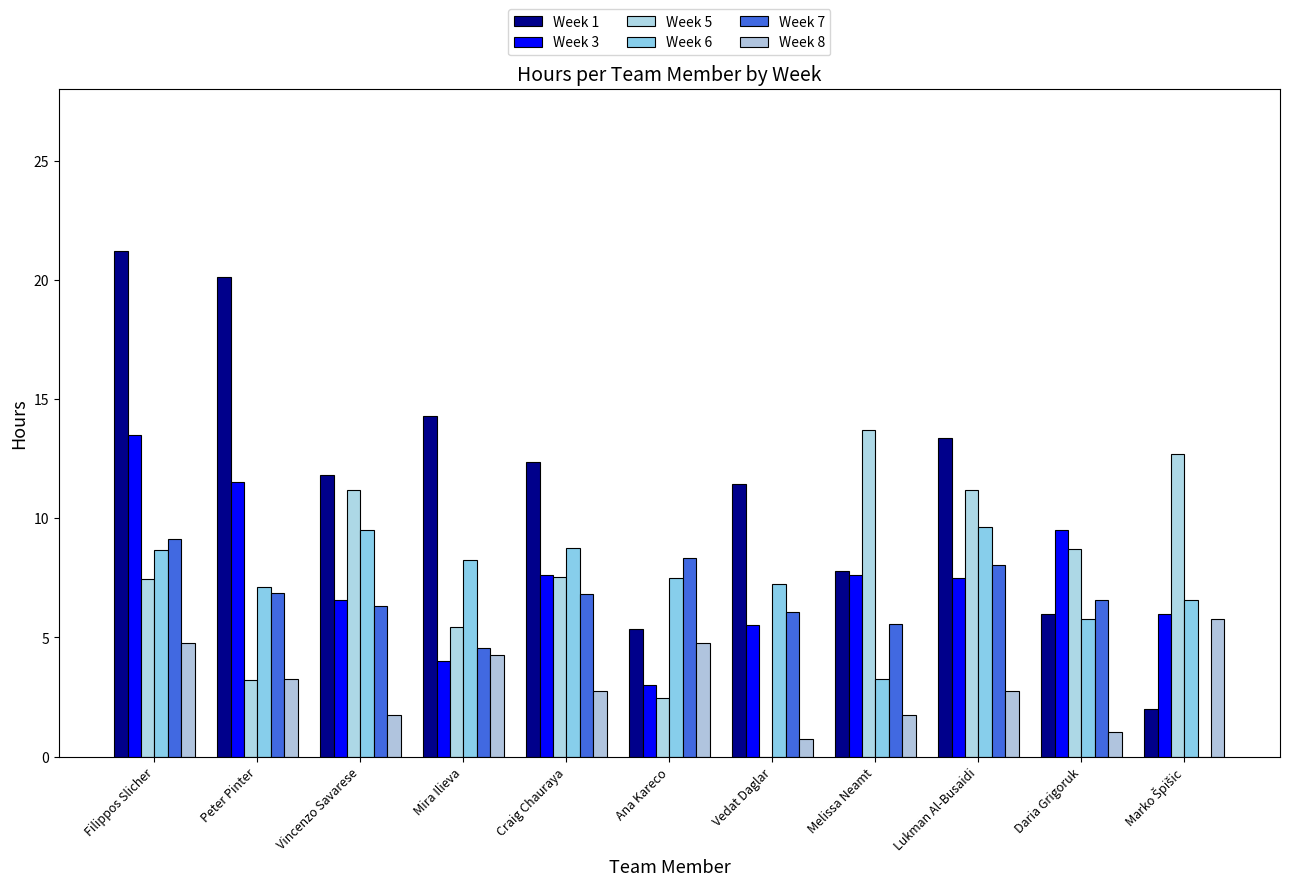

What is the average value of the Week 5 series?

7.6